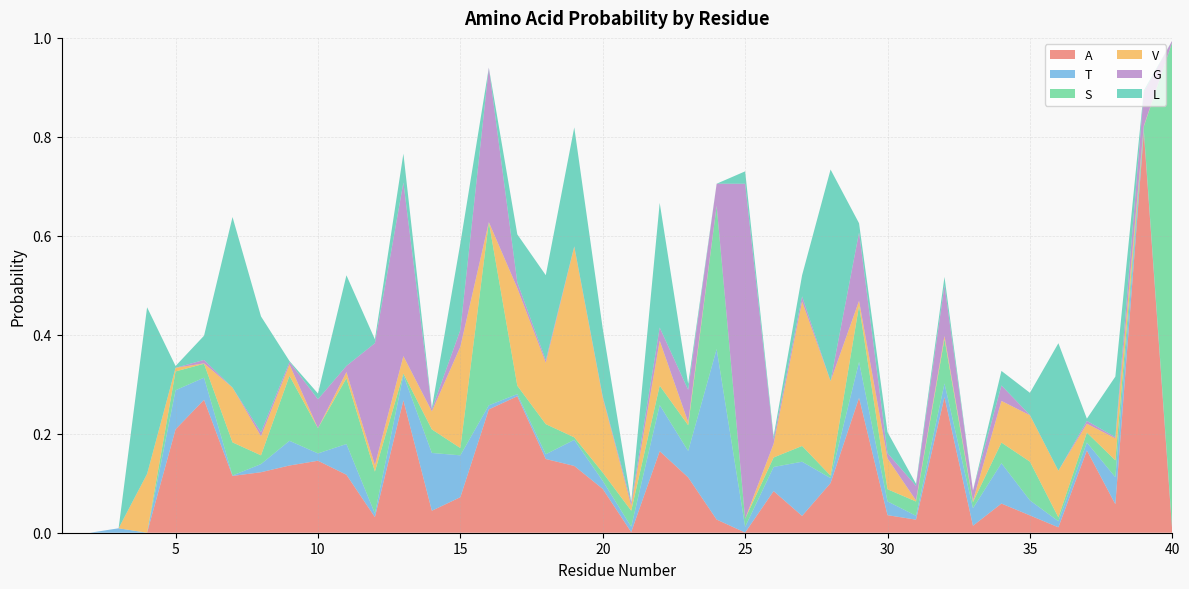

Reading left to right, list all the values displayed in this chart.

A: 0.0	0.0	0.0	0.0	0.2	0.3	0.1	0.1	0.1	0.1	0.1	0.0	0.3	0.0	0.1	0.2	0.3	0.1	0.1	0.1	0.0	0.2	0.1	0.0	0.0	0.1	0.0	0.1	0.3	0.0	0.0	0.3	0.0	0.1	0.0	0.0	0.2	0.1	0.8	0.0
T: 0.0	0.0	0.0	0.0	0.1	0.0	0.0	0.0	0.0	0.0	0.1	0.0	0.1	0.1	0.1	0.0	0.0	0.0	0.1	0.0	0.0	0.1	0.1	0.3	0.0	0.0	0.1	0.0	0.1	0.0	0.0	0.0	0.0	0.1	0.0	0.0	0.0	0.1	0.0	0.0
S: 0.0	0.0	0.0	0.0	0.0	0.0	0.1	0.0	0.1	0.1	0.1	0.1	0.0	0.0	0.0	0.4	0.0	0.1	0.0	0.0	0.0	0.0	0.1	0.3	0.0	0.0	0.0	0.0	0.1	0.0	0.0	0.1	0.0	0.0	0.1	0.0	0.0	0.0	0.0	1.0
V: 0.0	0.0	0.0	0.1	0.0	0.0	0.1	0.0	0.0	0.0	0.0	0.0	0.0	0.0	0.2	0.0	0.2	0.1	0.4	0.2	0.0	0.1	0.0	0.0	0.0	0.0	0.3	0.2	0.0	0.1	0.0	0.0	0.0	0.1	0.1	0.1	0.0	0.0	0.0	0.0
G: 0.0	0.0	0.0	0.0	0.0	0.0	0.0	0.0	0.0	0.1	0.0	0.2	0.4	0.0	0.0	0.3	0.0	0.0	0.0	0.0	0.0	0.0	0.1	0.0	0.7	0.0	0.0	0.0	0.1	0.0	0.0	0.1	0.0	0.0	0.0	0.0	0.0	0.0	0.1	0.0
L: 0.0	0.0	0.0	0.3	0.0	0.0	0.3	0.2	0.0	0.0	0.2	0.0	0.1	0.0	0.2	0.0	0.1	0.2	0.2	0.1	0.0	0.3	0.0	0.0	0.0	0.0	0.0	0.4	0.0	0.0	0.0	0.0	0.0	0.0	0.0	0.3	0.0	0.1	0.0	0.0